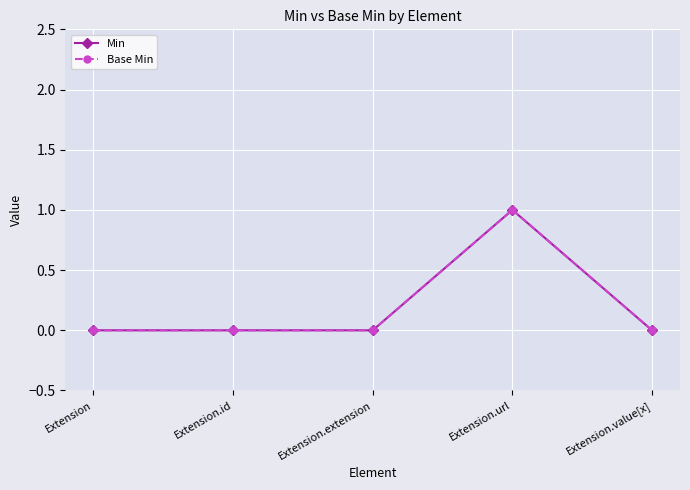

Does the chart have visible grid lines?

Yes